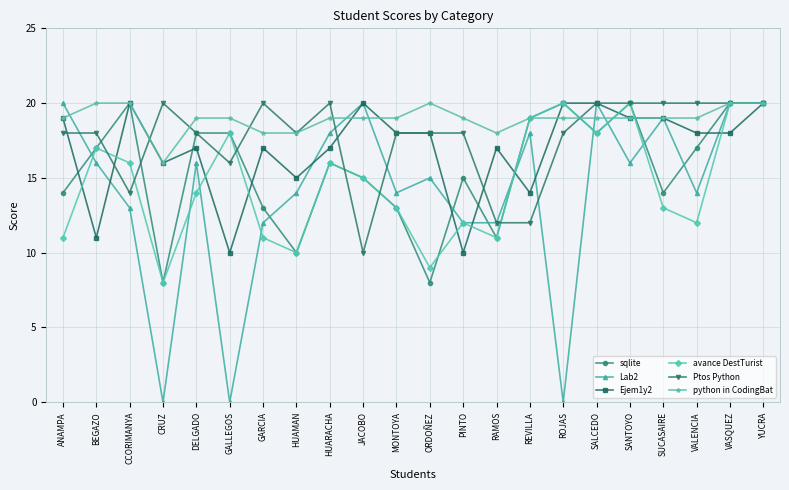

What is the average value of the python in CodingBat series?

19